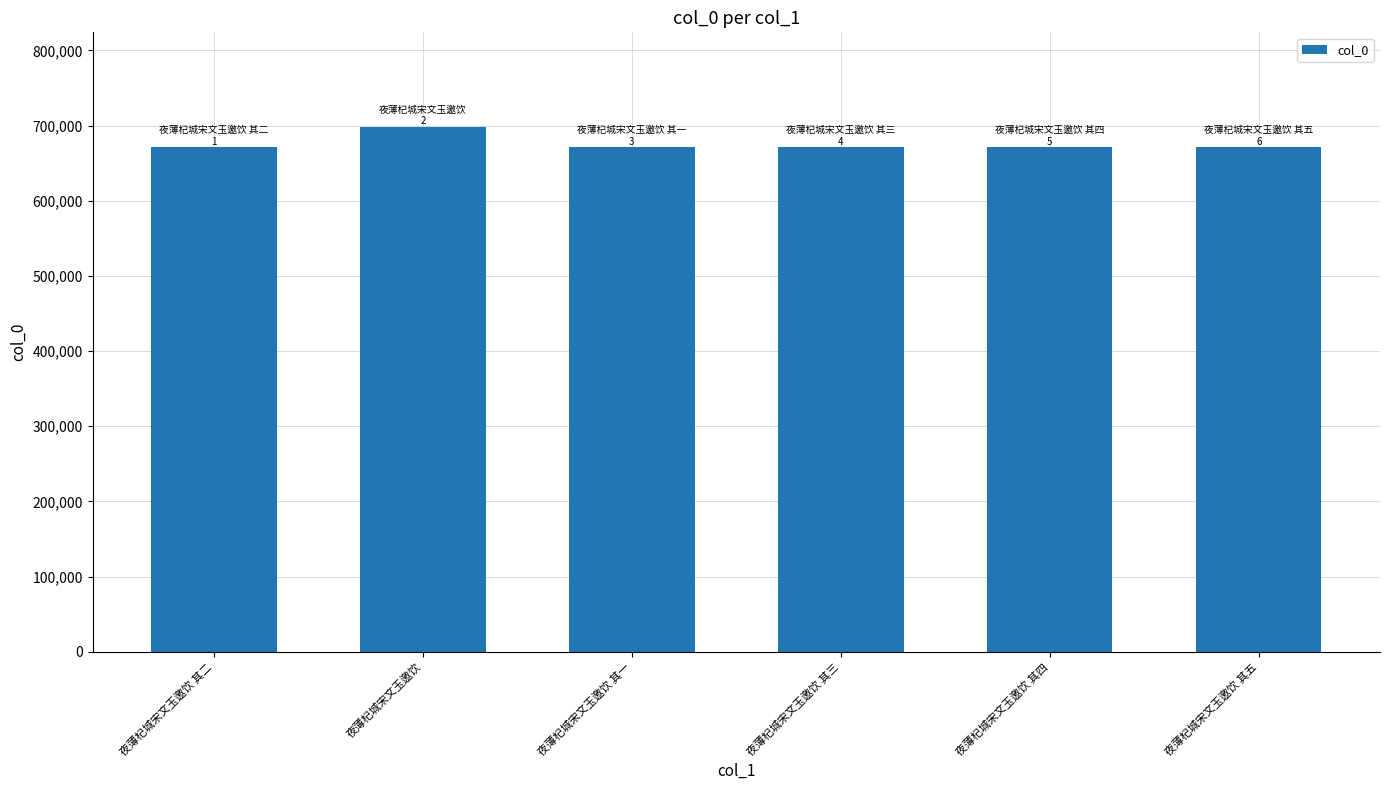

What is the value of the 1st bar from the left?

671626